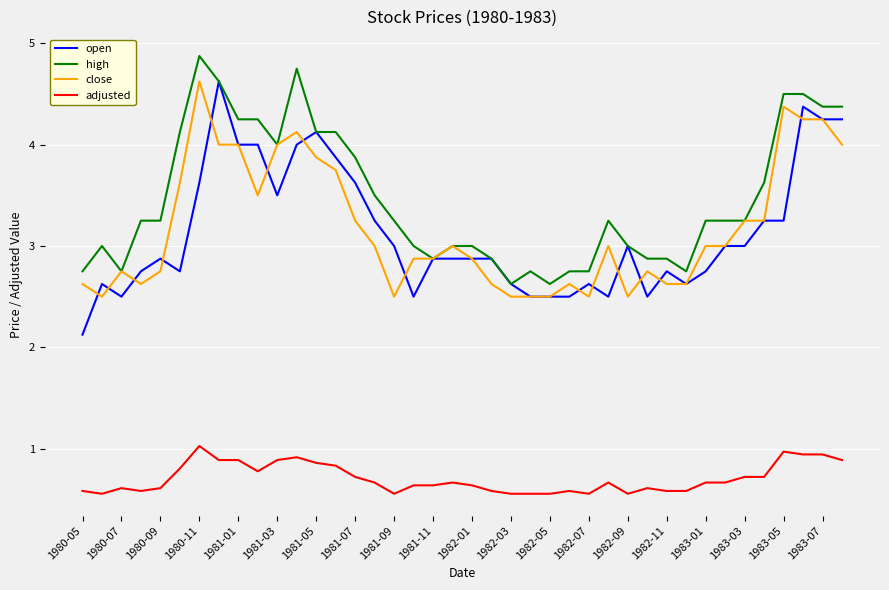

True or false: open has more than 0 points higher than both neighbors.

True